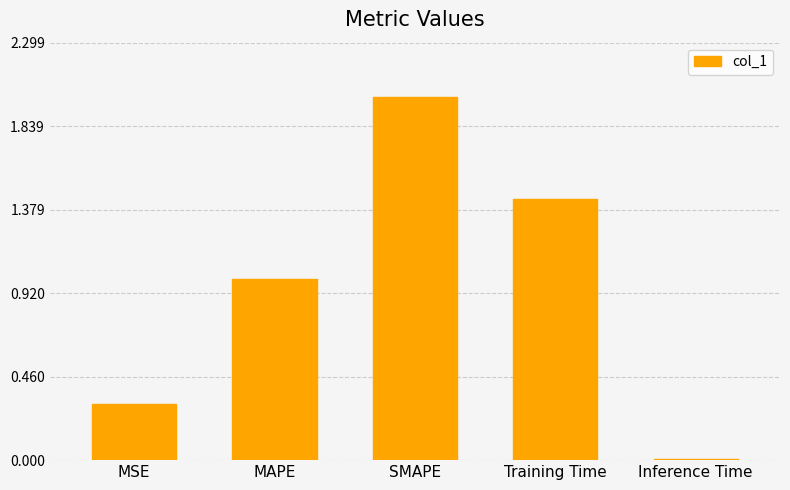

What is the label of the 2nd bar from the left?

MAPE